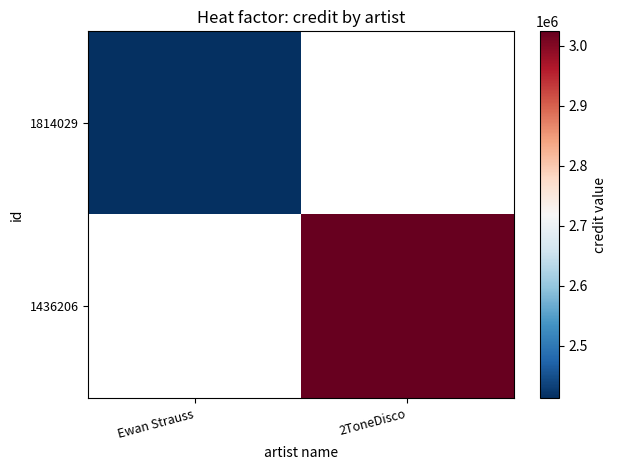

At which category is the sum across all series the highest?

2ToneDisco